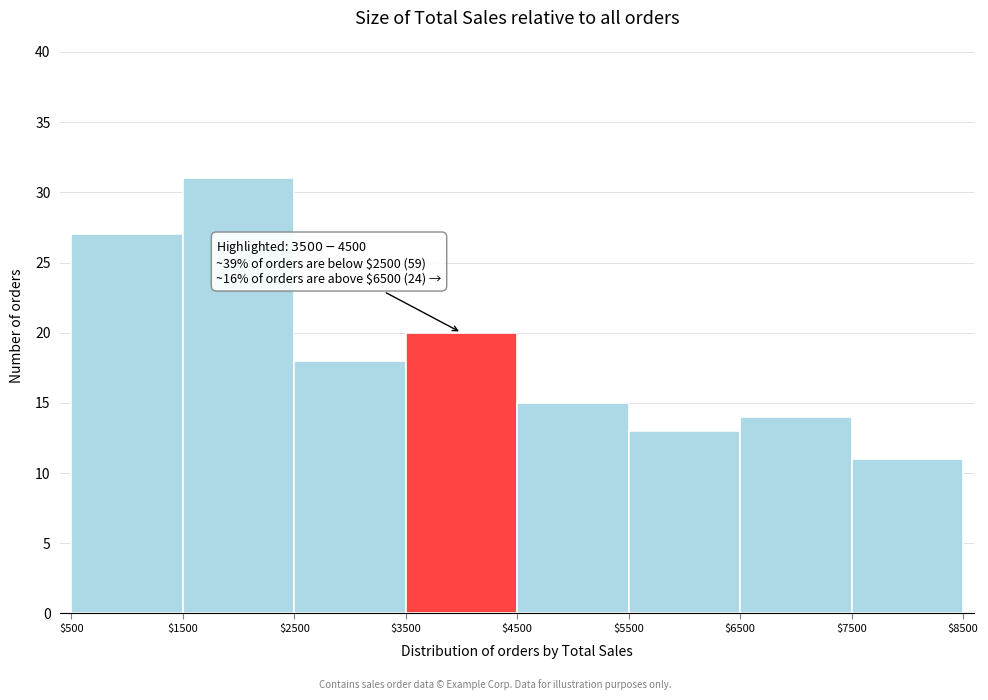

Which range on the x-axis has the tallest bar?

$1500 to $2500